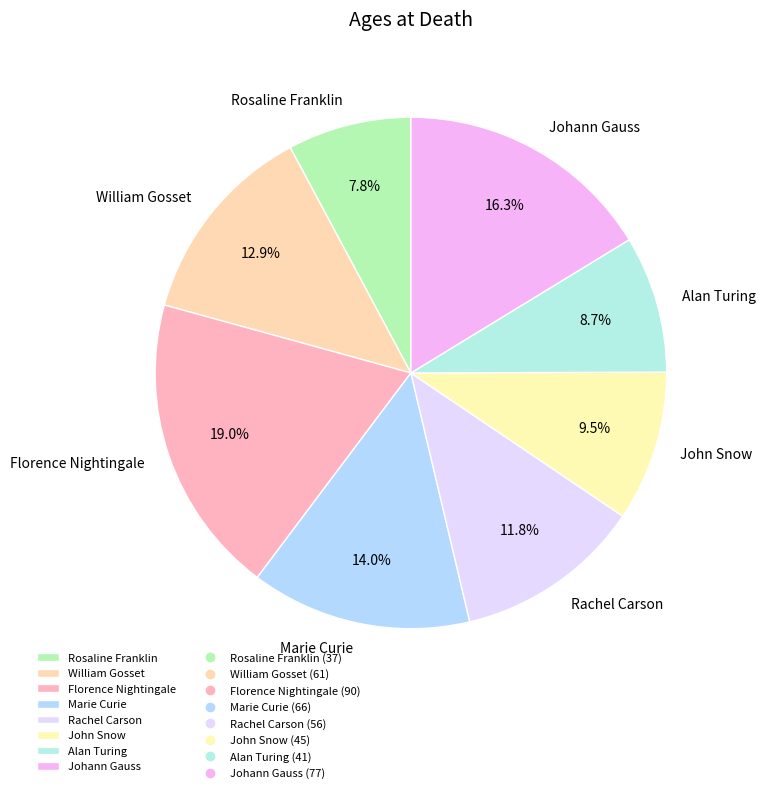

The Rosaline Franklin slice represents 20% of the pie. True or false?

False